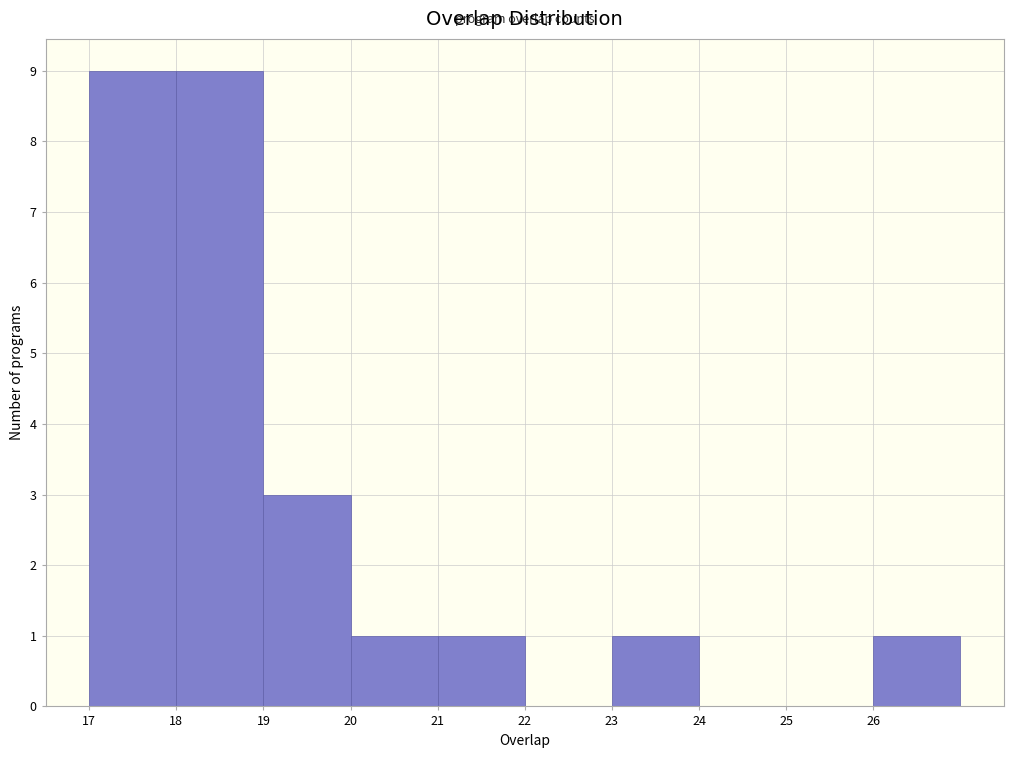

Reading left to right, transcribe this chart: for each bar, give the range it covers on the x-axis and its height. The values are not printed on the chart, so give them approximately, as read against the axis.

17 to 18: 9
18 to 19: 9
19 to 20: 3
20 to 21: 1
21 to 22: 1
22 to 23: 0
23 to 24: 1
24 to 25: 0
25 to 26: 0
26 to 27: 1